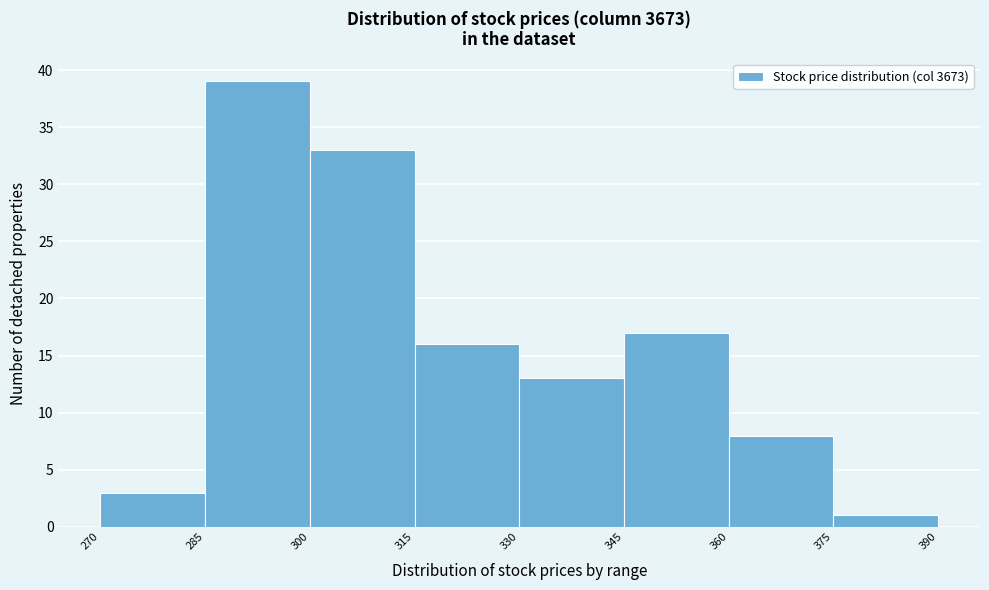

Reading left to right, list every bar in this chart as the range it spans on the x-axis followed by its height. The values are not printed on the chart, so give them approximately, as read against the axis.

270 to 285: 3
285 to 300: 39
300 to 315: 33
315 to 330: 16
330 to 345: 13
345 to 360: 17
360 to 375: 8
375 to 390: 1